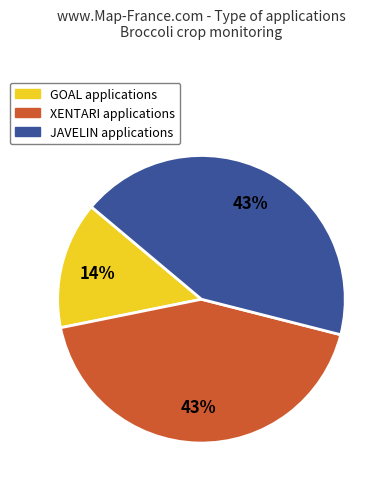

Is there a majority slice in this chart?

No